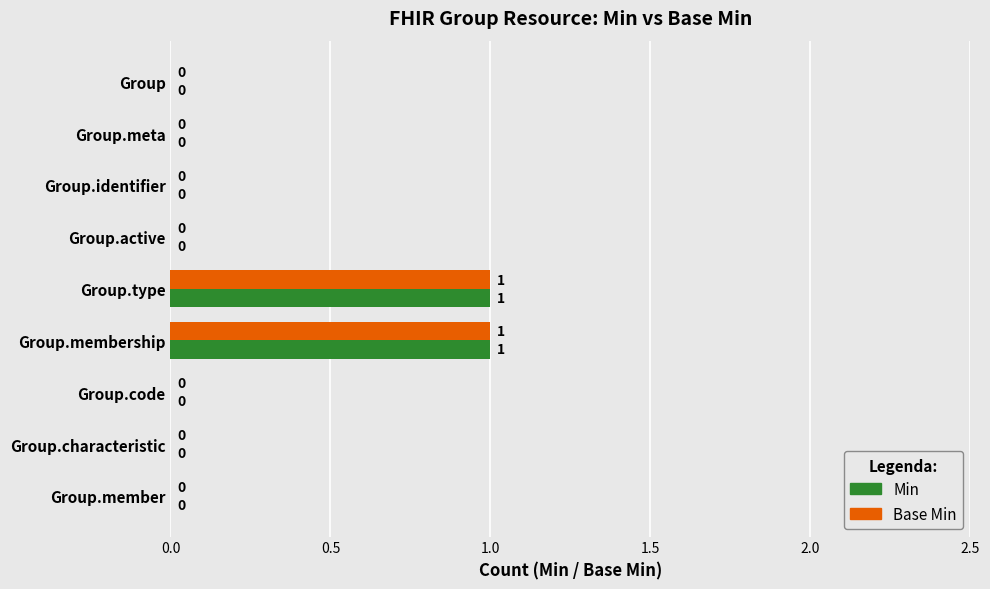

Is the value of Min at Group.type greater than the value of Base Min at Group.member?

Yes